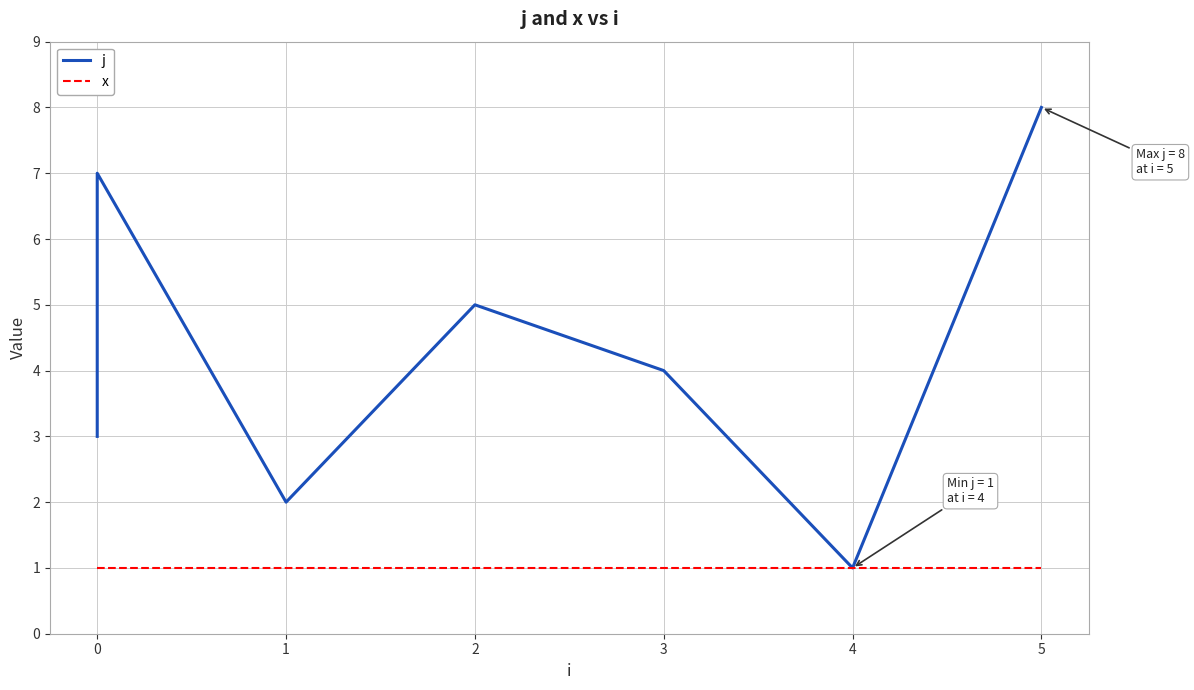

Which series has the largest total across all categories?

j